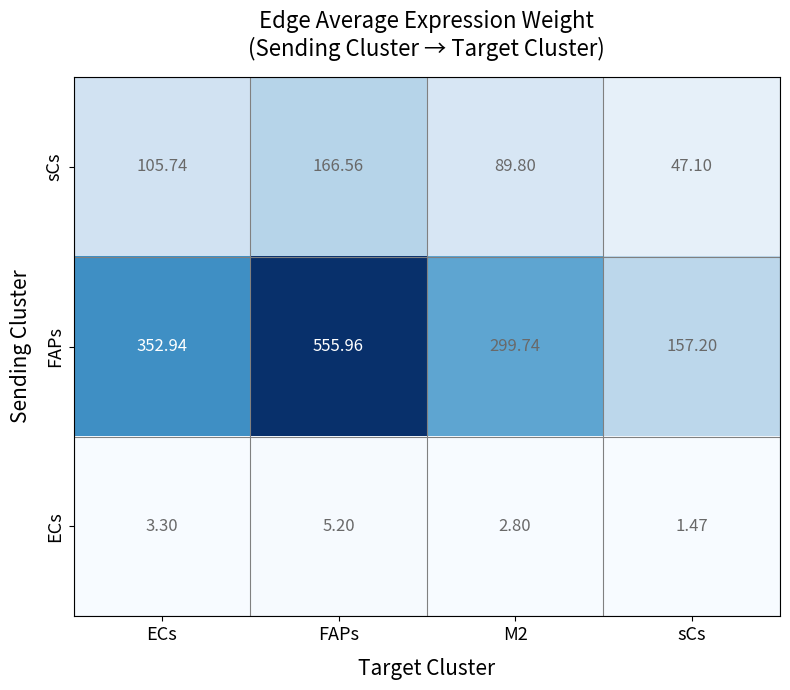

Which series has the largest total across all categories?

FAPs